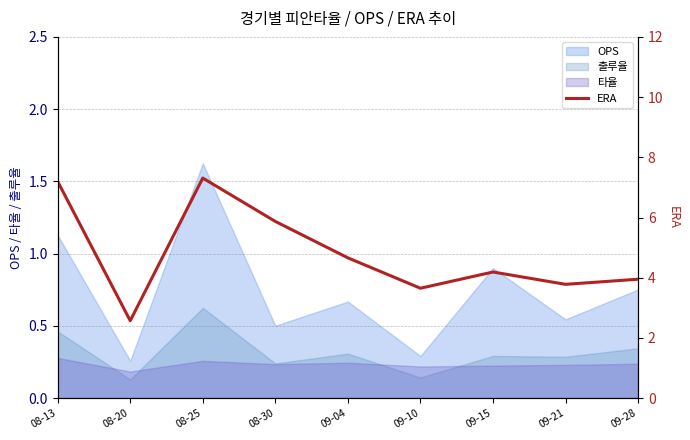

Is the value of 타율 at 08-13 greater than the value of OPS at 08-25?

No